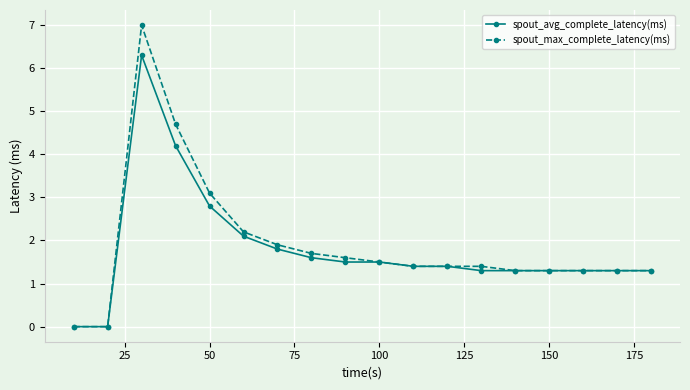

True or false: spout_avg_complete_latency(ms) has more than 0 interior local peaks.

True